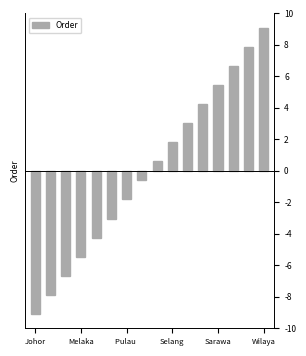

At which category does the chart reach its minimum across all series?

Johor